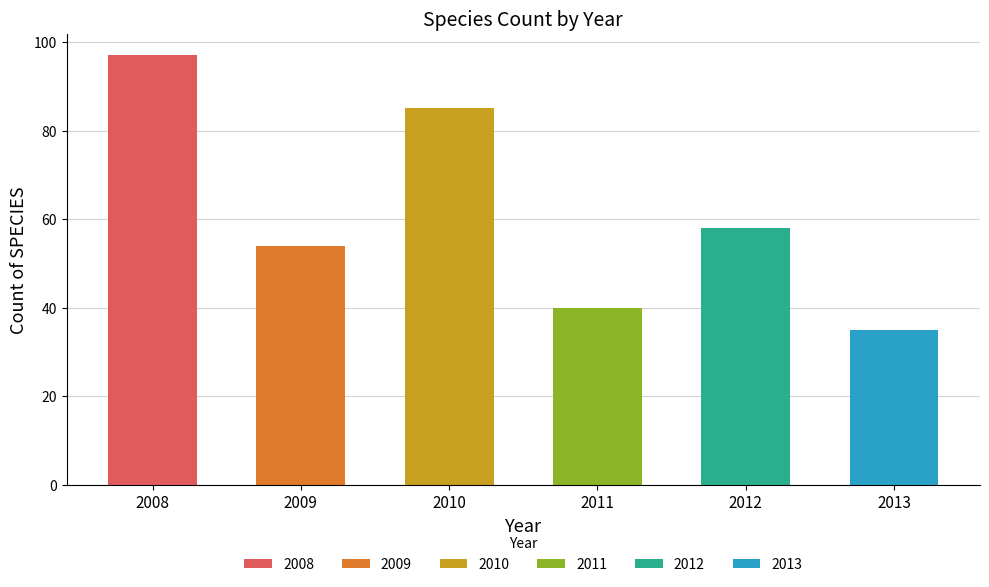

What is the difference between the second highest and second lowest values?

45